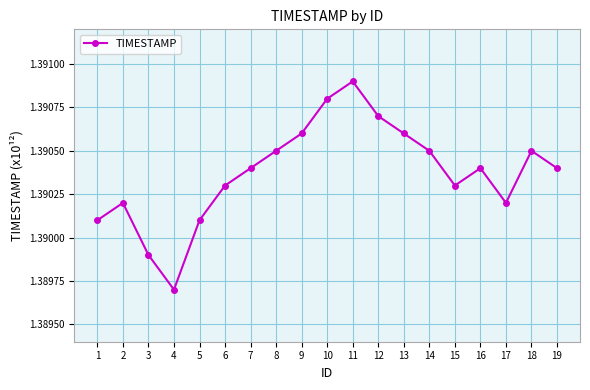

Where is the data nearest to the value 1?

4